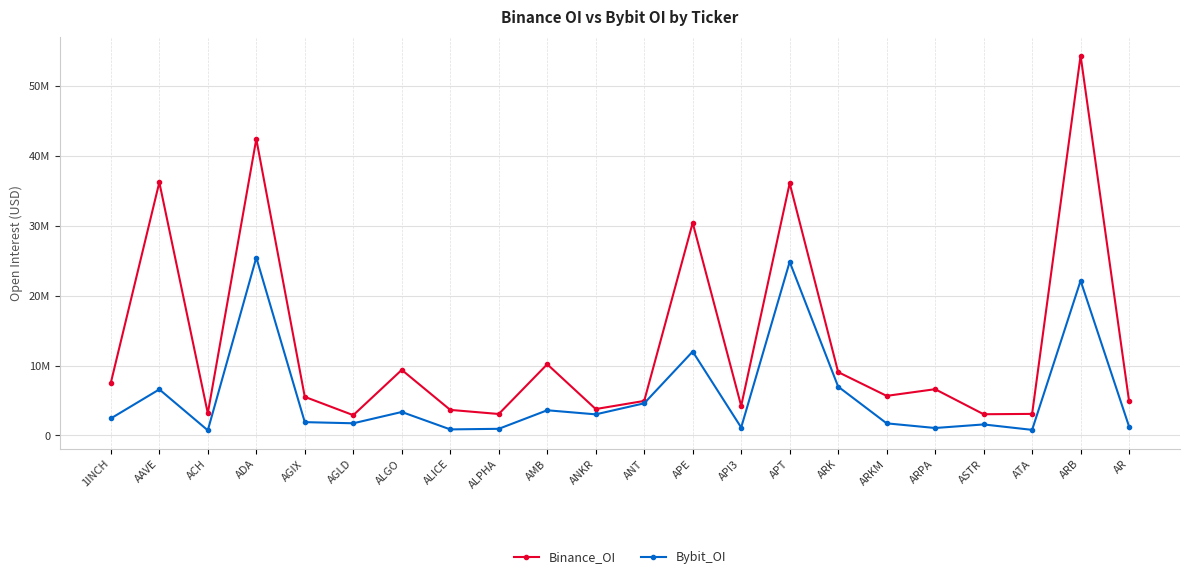

At which category does the chart reach its peak across all series?

ARB